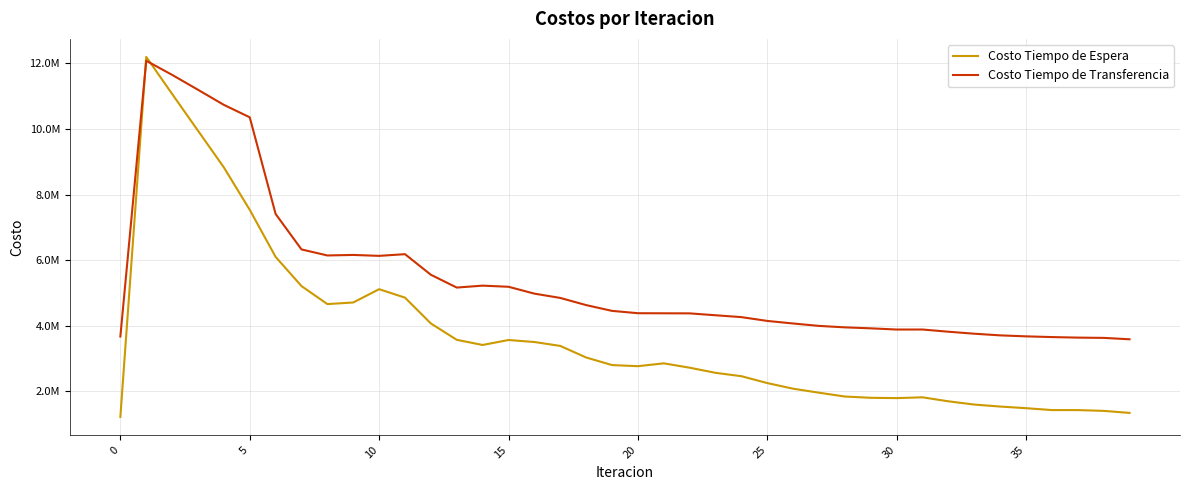

What is the label of the 12th point from the right?

28